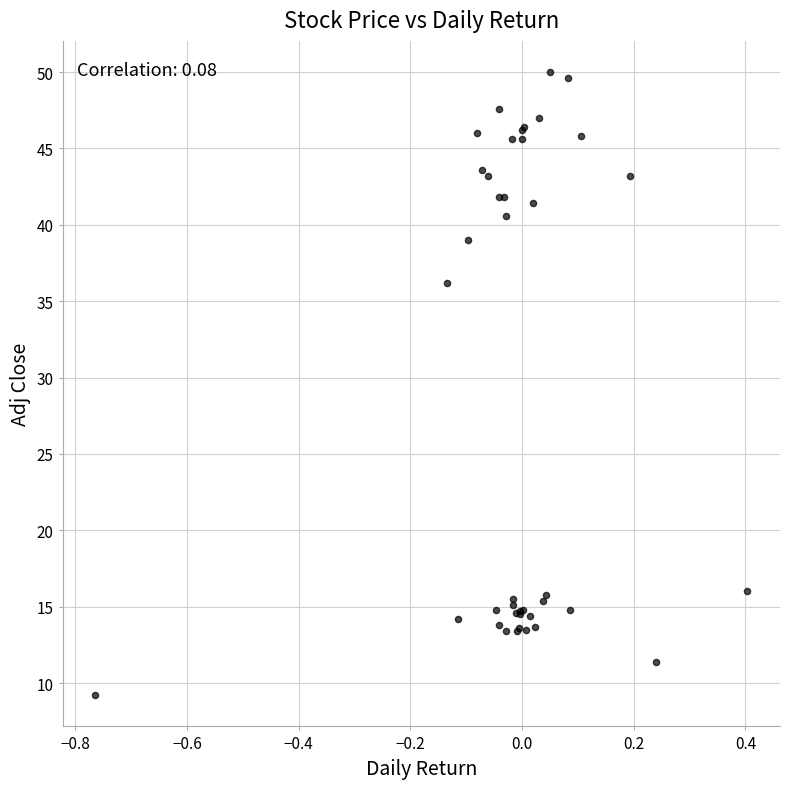

What Y value in the scatter plot is closest to 29?

36.2